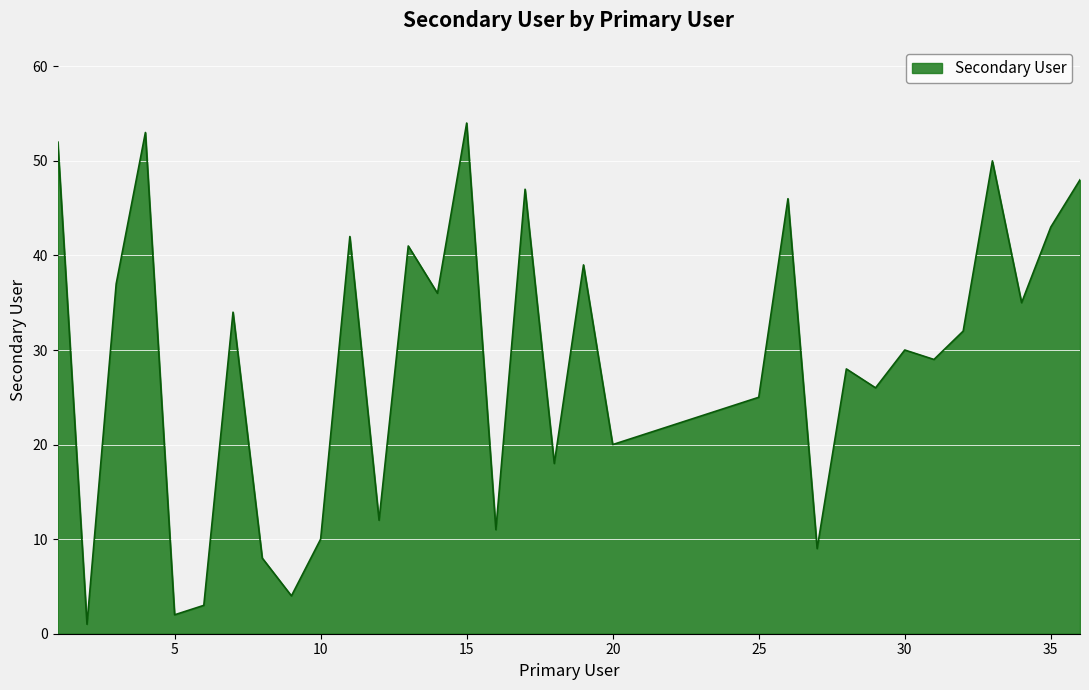

What is the difference between the maximum and minimum values?

53